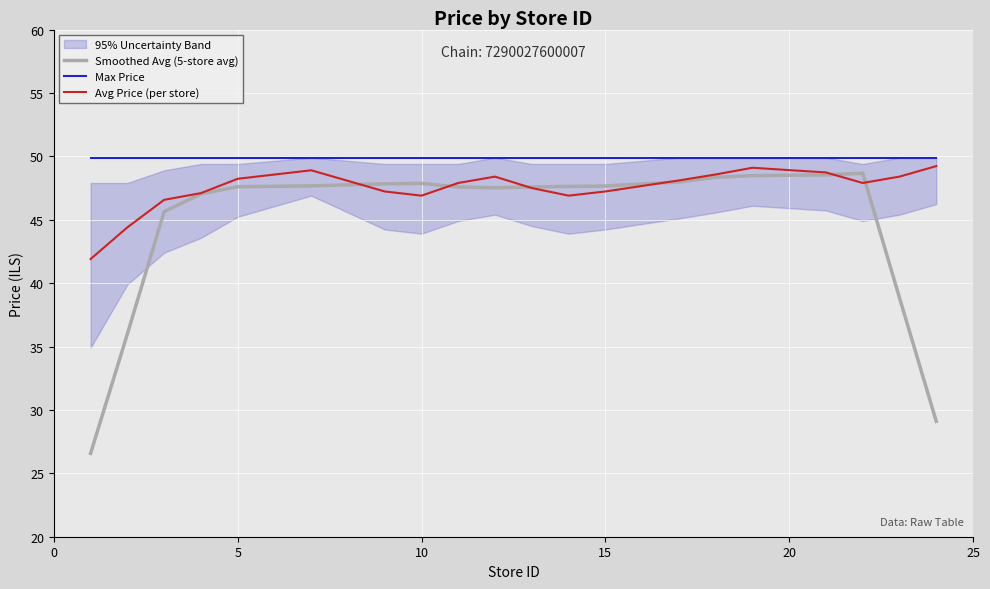

True or false: Avg Price (per store) has a value of 48.2 at 5.

True